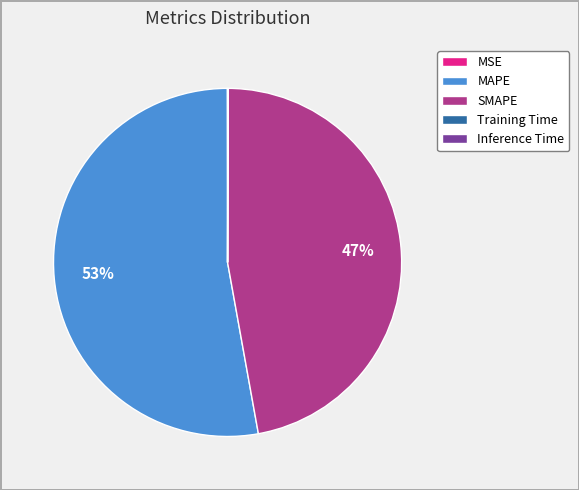

Is it true that SMAPE is 47% of the pie?

True